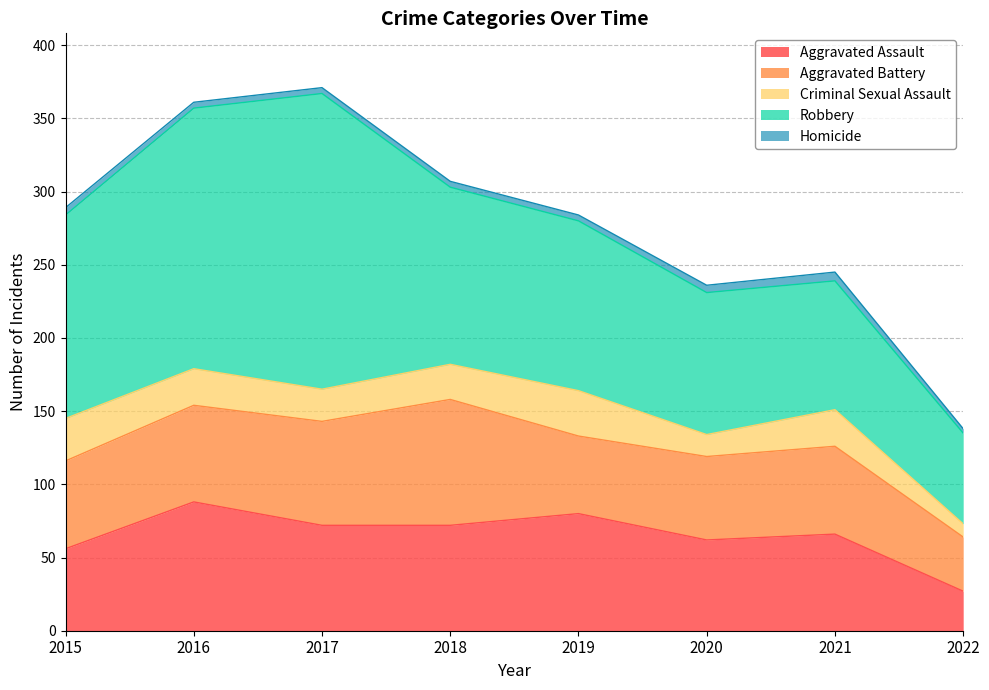

Does the chart have visible grid lines?

Yes